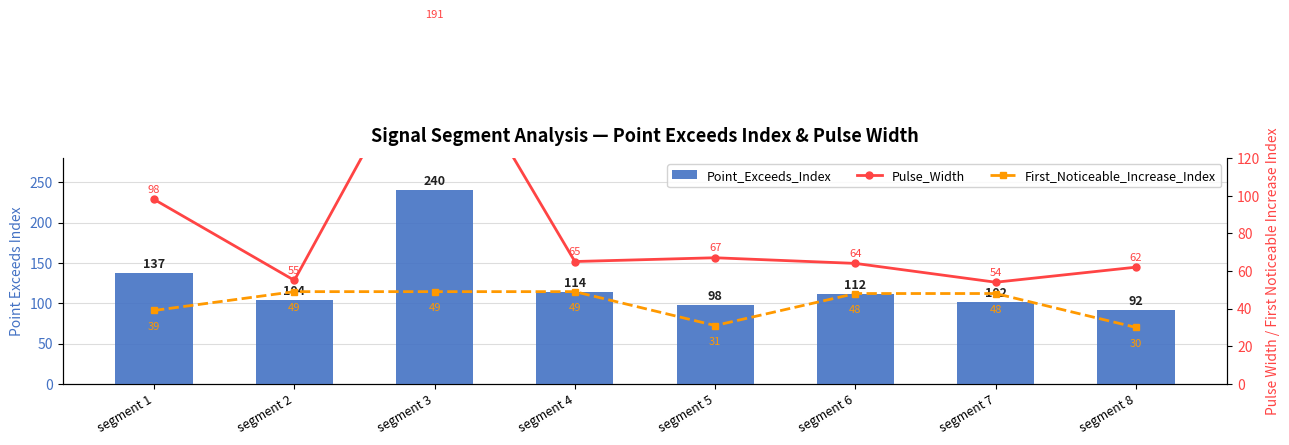

Which has a higher value, segment 4 or segment 3?

segment 3